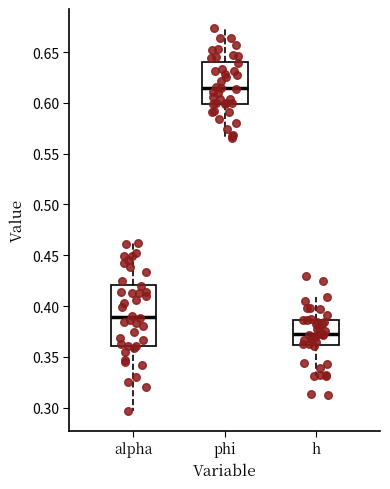

Where is the upper edge of the box for alpha on the y-axis? The values are not printed on the chart, so give them approximately, as read against the axis.

0.420